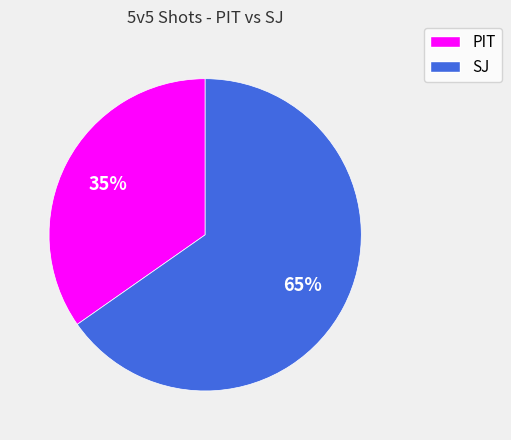

Does SJ represent more than half of the total?

Yes